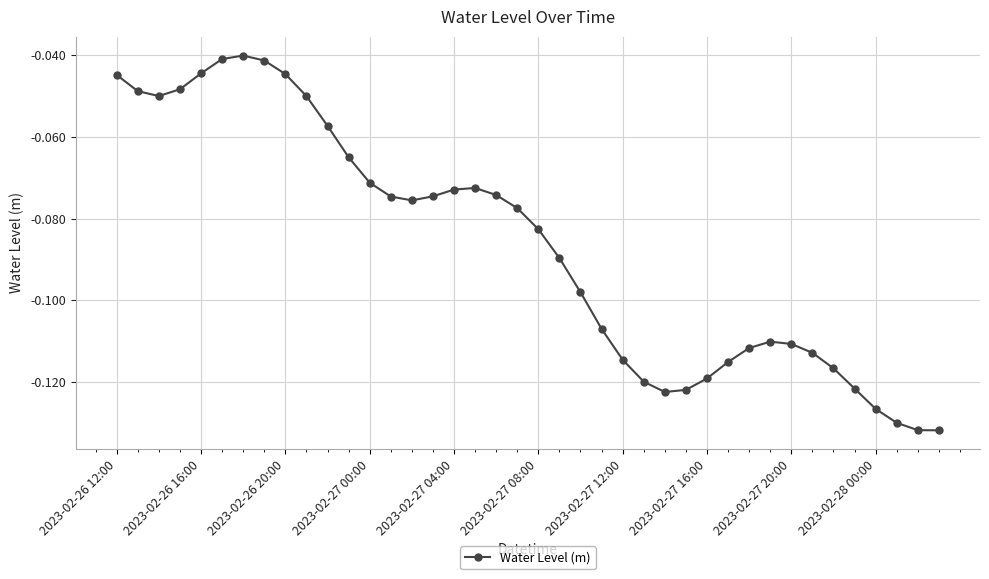

Does the chart display data point markers on the line(s)?

Yes